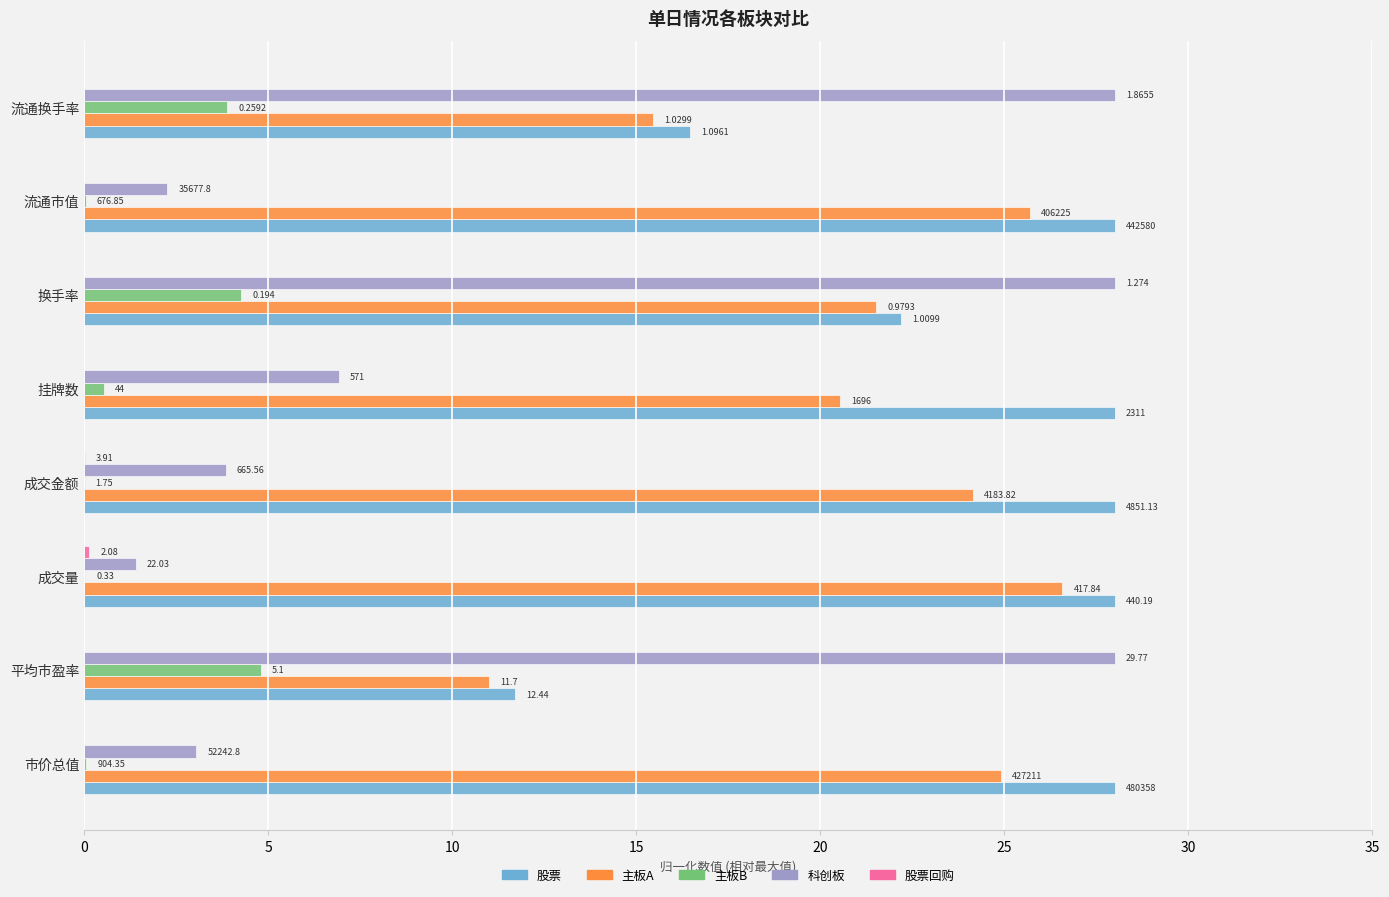

Reading right to left, extract all data points from this chart.

股票: 16.5	28.0	22.2	28.0	28.0	28.0	11.7	28.0
主板A: 15.5	25.7	21.5	20.5	24.1	26.6	11.0	24.9
主板B: 3.9	0.0	4.3	0.5	0.0	0.0	4.8	0.1
科创板: 28.0	2.3	28.0	6.9	3.8	1.4	28.0	3.0
股票回购: 0.0	0.0	0.0	0.0	0.0	0.1	0.0	0.0